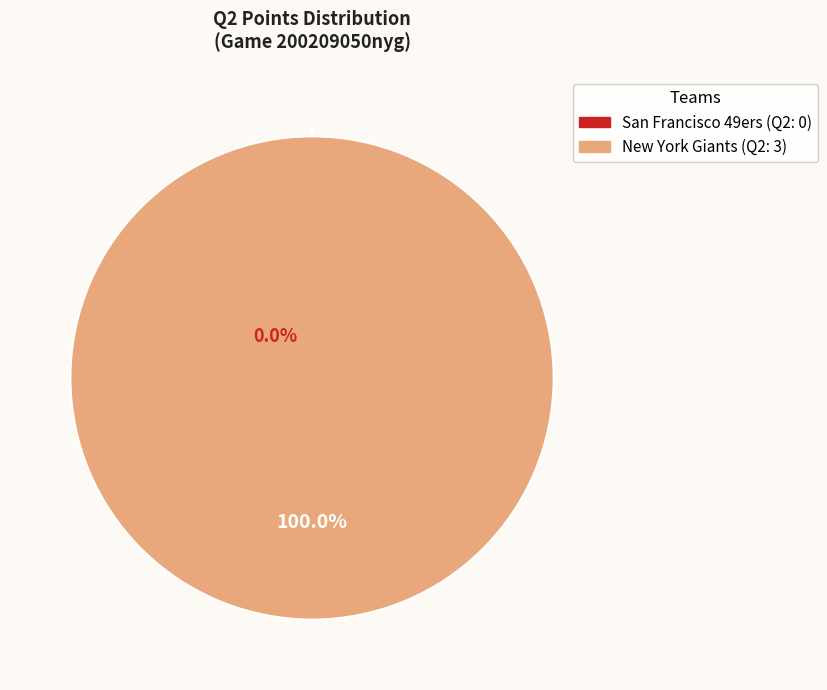

To the nearest percent, what portion does New York Giants represent?

100%